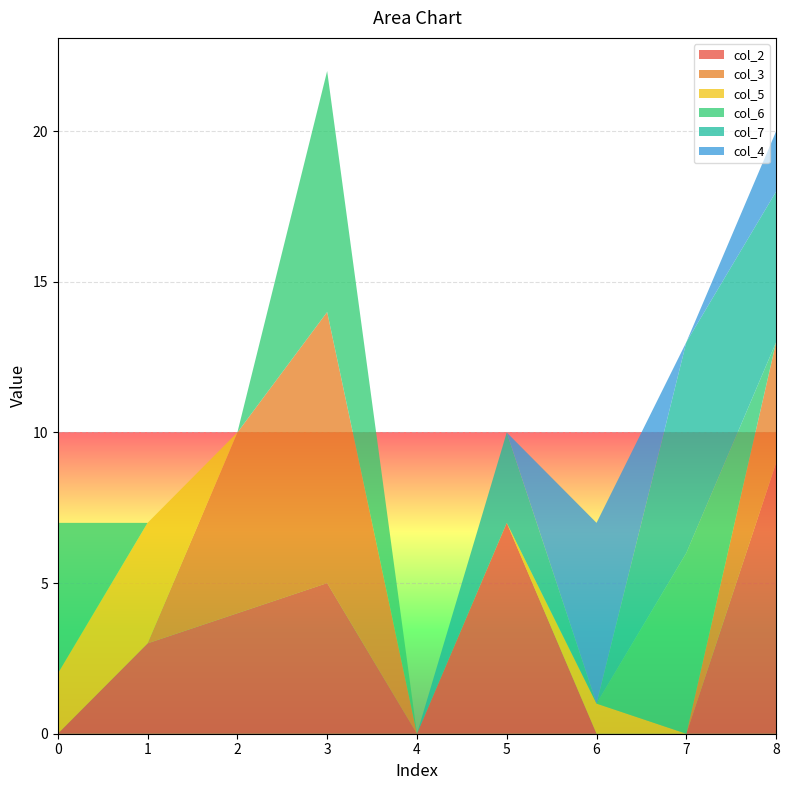

Reading left to right, list all the values displayed in this chart.

col_2: 0=0	1=3	2=4	3=5	4=0	5=7	6=0	7=0	8=9
col_3: 0=0	1=0	2=6	3=9	4=0	5=0	6=0	7=0	8=4
col_5: 0=2	1=4	2=0	3=0	4=0	5=0	6=1	7=0	8=0
col_6: 0=5	1=0	2=0	3=8	4=0	5=0	6=0	7=6	8=0
col_7: 0=0	1=0	2=0	3=0	4=0	5=3	6=0	7=7	8=5
col_4: 0=0	1=0	2=0	3=0	4=0	5=0	6=6	7=0	8=2